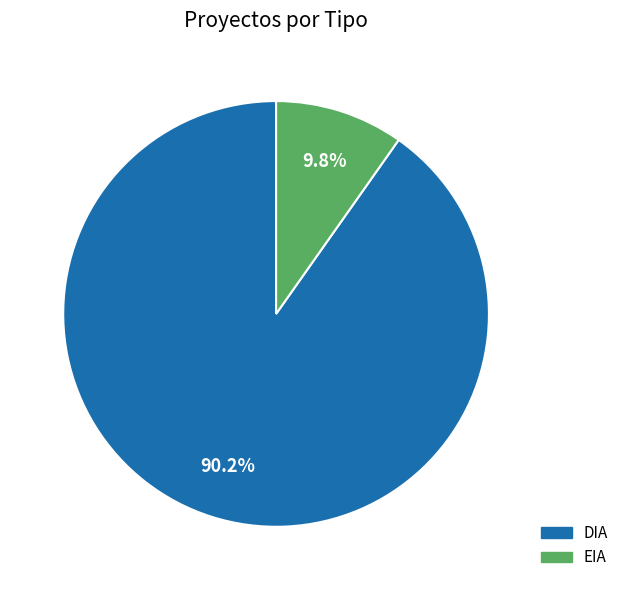

To the nearest percent, what is the difference between the DIA and EIA slice percentages?

80%